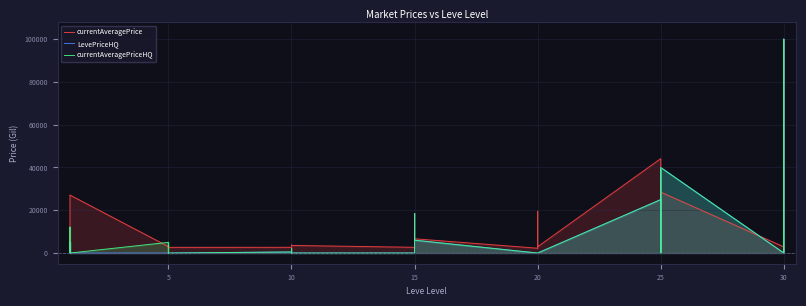

True or false: currentAveragePrice and currentAveragePriceHQ cross at least once.

True